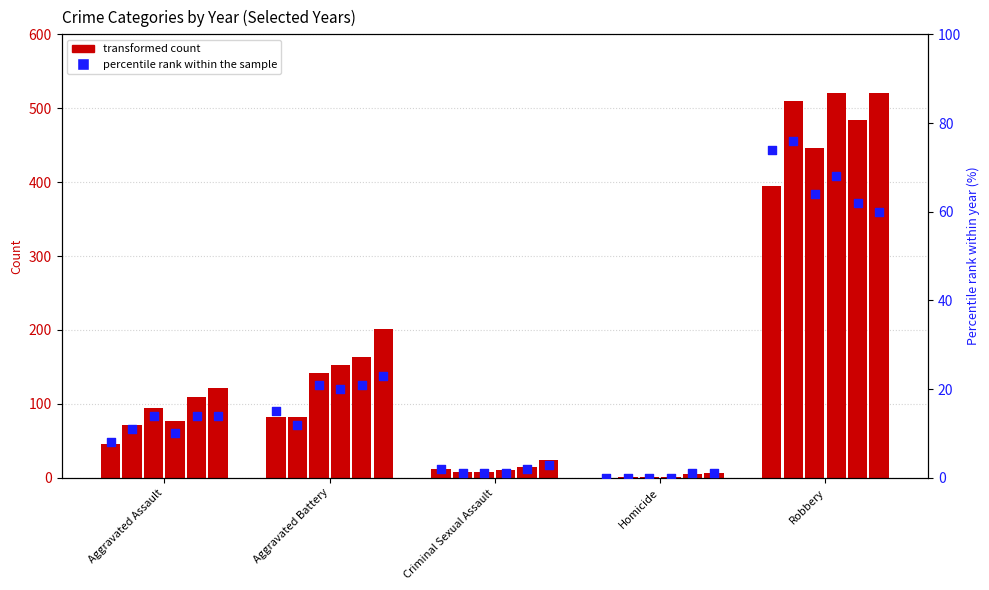

What is the total value across all series at Criminal Sexual Assault?

77